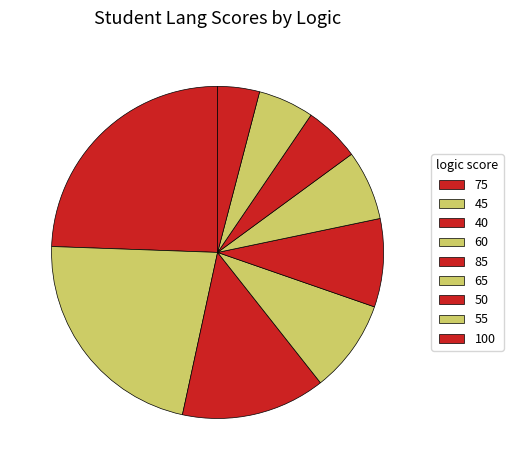

Count the number of slices in the pie.

9